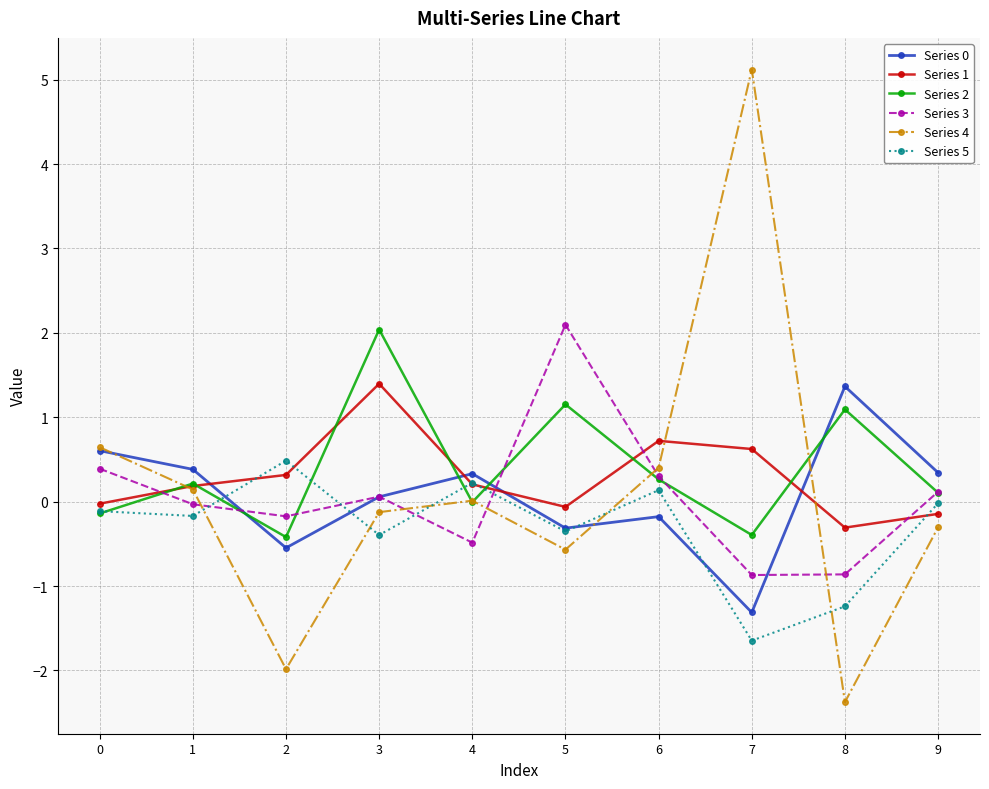

Is it true that Series 0 equals 0.4 at 1?

True